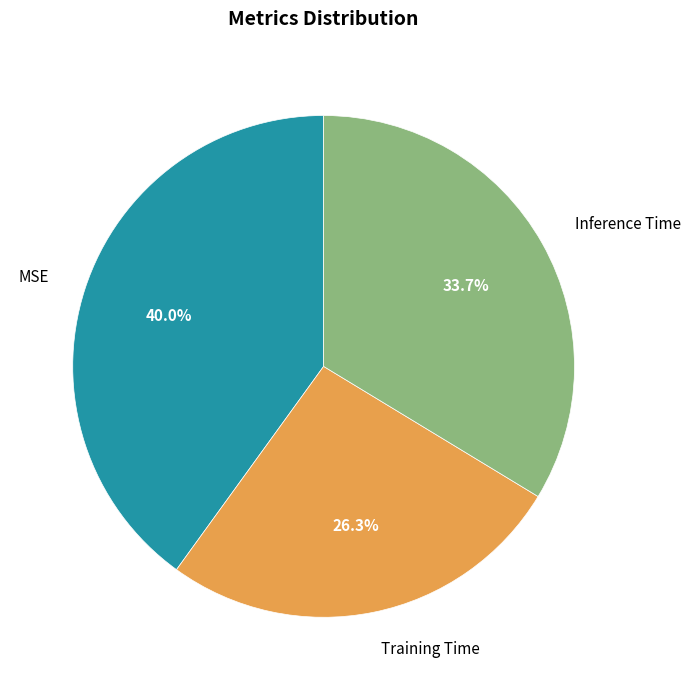

To the nearest percent, what is the combined percentage of MSE and Inference Time?

74%